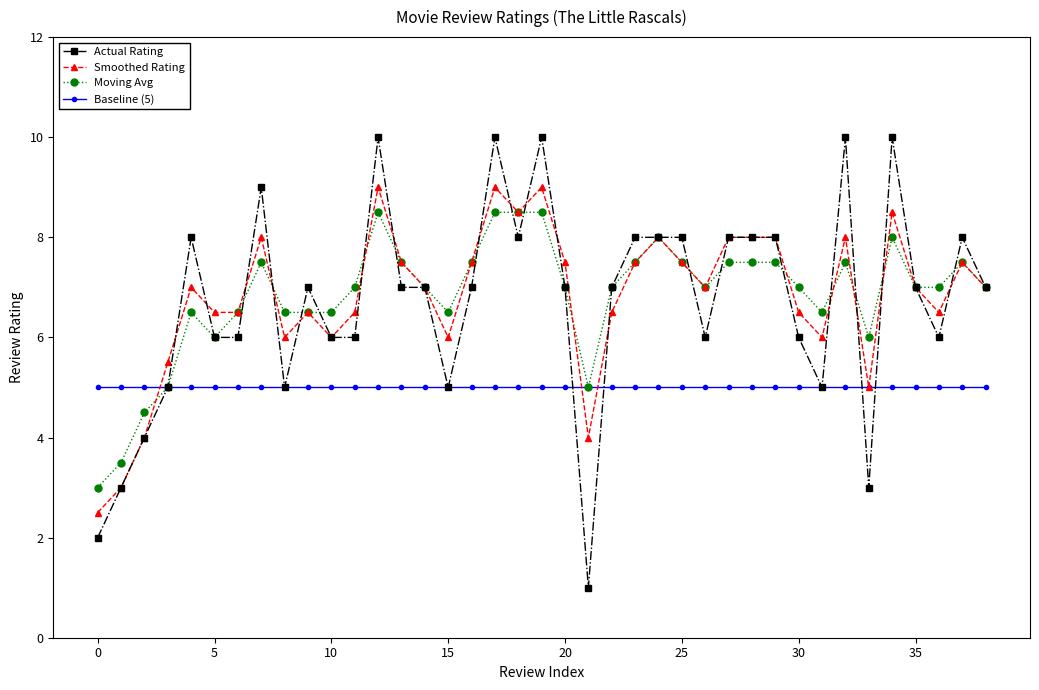

Reading left to right, transcribe all the data shown in this chart.

Actual Rating: 2.0	3.0	4.0	5.0	8.0	6.0	6.0	9.0	5.0	7.0	6.0	6.0	10.0	7.0	7.0	5.0	7.0	10.0	8.0	10.0	7.0	1.0	7.0	8.0	8.0	8.0	6.0	8.0	8.0	8.0	6.0	5.0	10.0	3.0	10.0	7.0	6.0	8.0	7.0
Smoothed Rating: 2.5	3.0	4.0	5.5	7.0	6.5	6.5	8.0	6.0	6.5	6.0	6.5	9.0	7.5	7.0	6.0	7.5	9.0	8.5	9.0	7.5	4.0	6.5	7.5	8.0	7.5	7.0	8.0	8.0	8.0	6.5	6.0	8.0	5.0	8.5	7.0	6.5	7.5	7.0
Moving Avg: 3.0	3.5	4.5	5.0	6.5	6.0	6.5	7.5	6.5	6.5	6.5	7.0	8.5	7.5	7.0	6.5	7.5	8.5	8.5	8.5	7.0	5.0	7.0	7.5	8.0	7.5	7.0	7.5	7.5	7.5	7.0	6.5	7.5	6.0	8.0	7.0	7.0	7.5	7.0
Baseline (5): 5.0	5.0	5.0	5.0	5.0	5.0	5.0	5.0	5.0	5.0	5.0	5.0	5.0	5.0	5.0	5.0	5.0	5.0	5.0	5.0	5.0	5.0	5.0	5.0	5.0	5.0	5.0	5.0	5.0	5.0	5.0	5.0	5.0	5.0	5.0	5.0	5.0	5.0	5.0